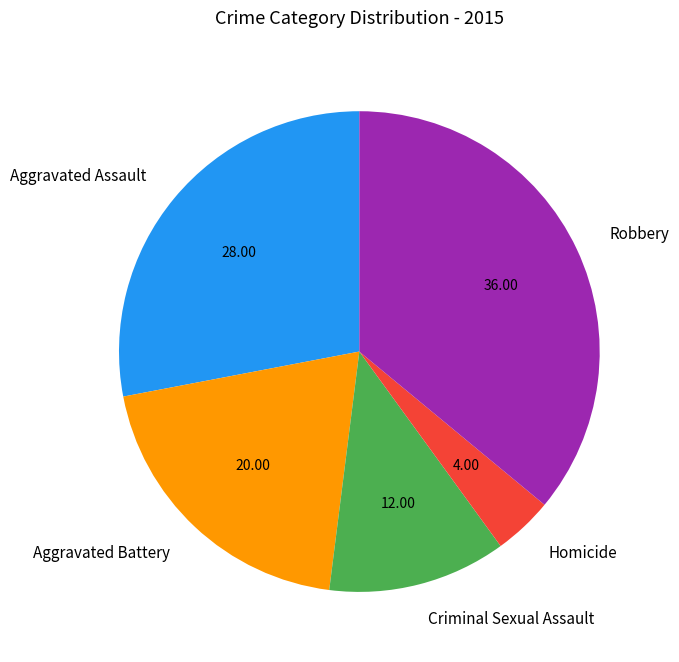

What is the smallest slice in the pie chart?

Homicide